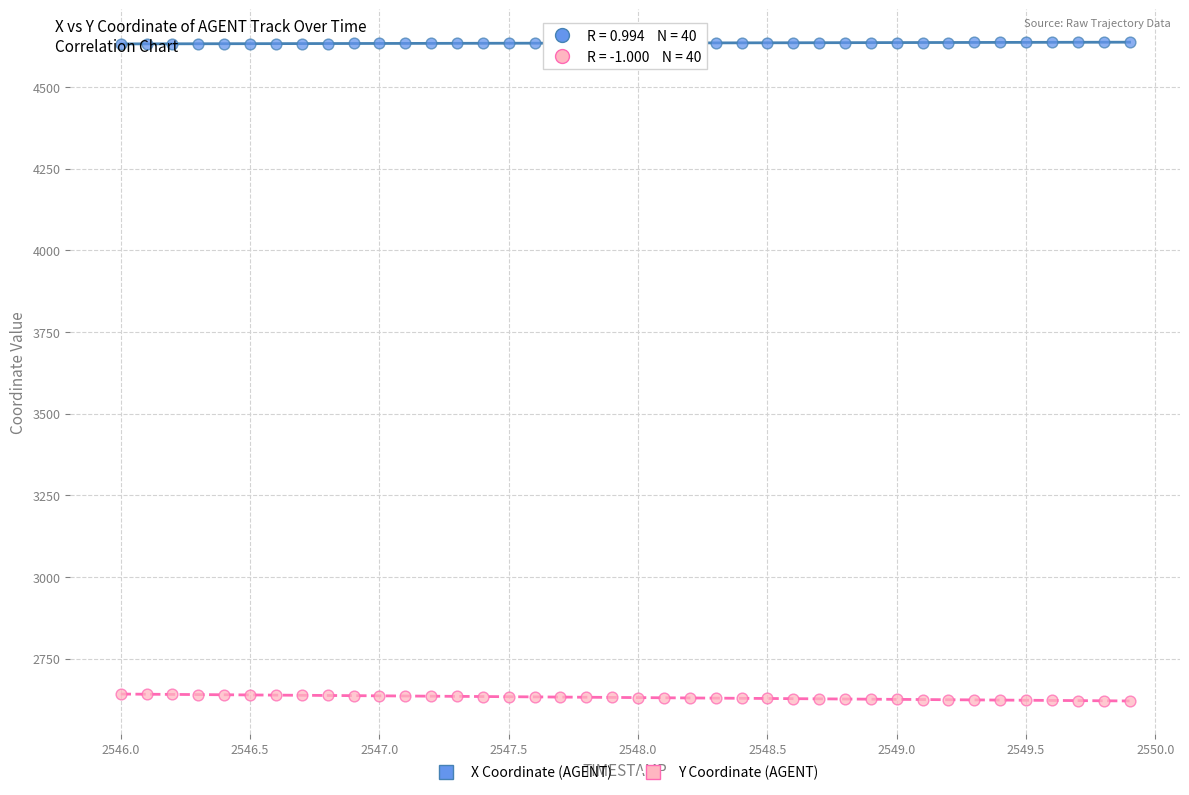

Which series reaches the maximum Y coordinate?

X Coordinate (AGENT)